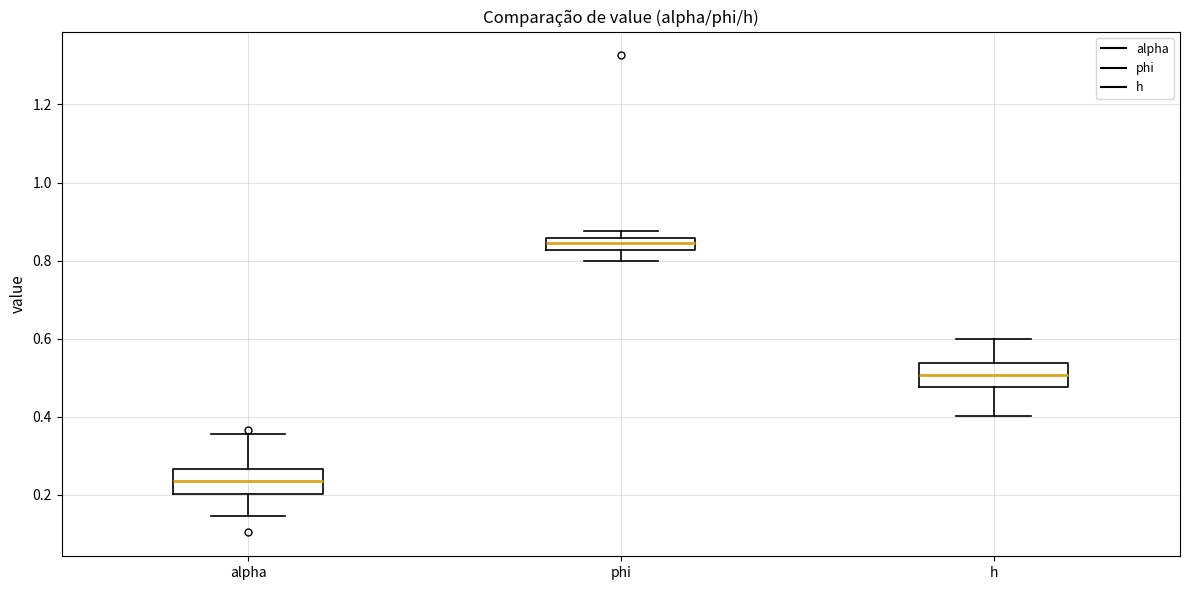

Reading left to right, transcribe this box plot: for each box, give where its median line is, the range the box spans, and where its two whiskers end, as read against the y-axis. The values are not printed on the chart, so give them approximately, as read against the axis.

alpha: median 0.24, box 0.20 to 0.26, whiskers 0.14 to 0.36
phi: median 0.84, box 0.82 to 0.86, whiskers 0.80 to 0.88
h: median 0.50, box 0.48 to 0.54, whiskers 0.40 to 0.60